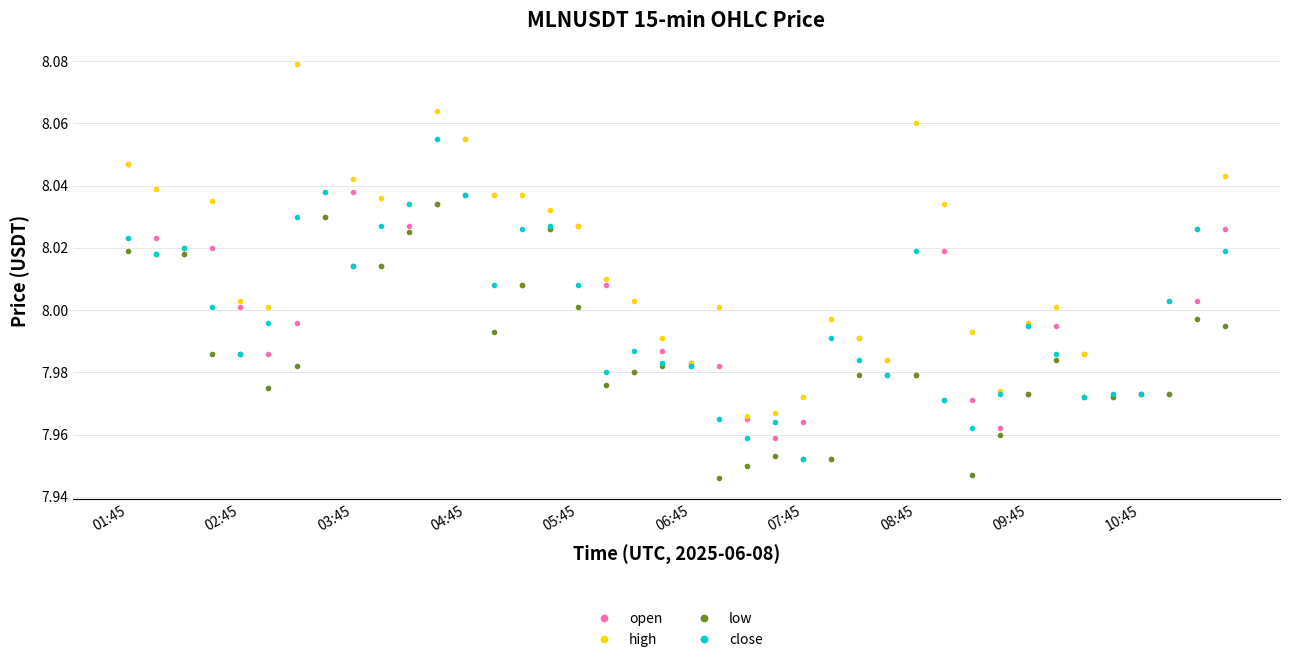

Which series has the widest spread of values?

high